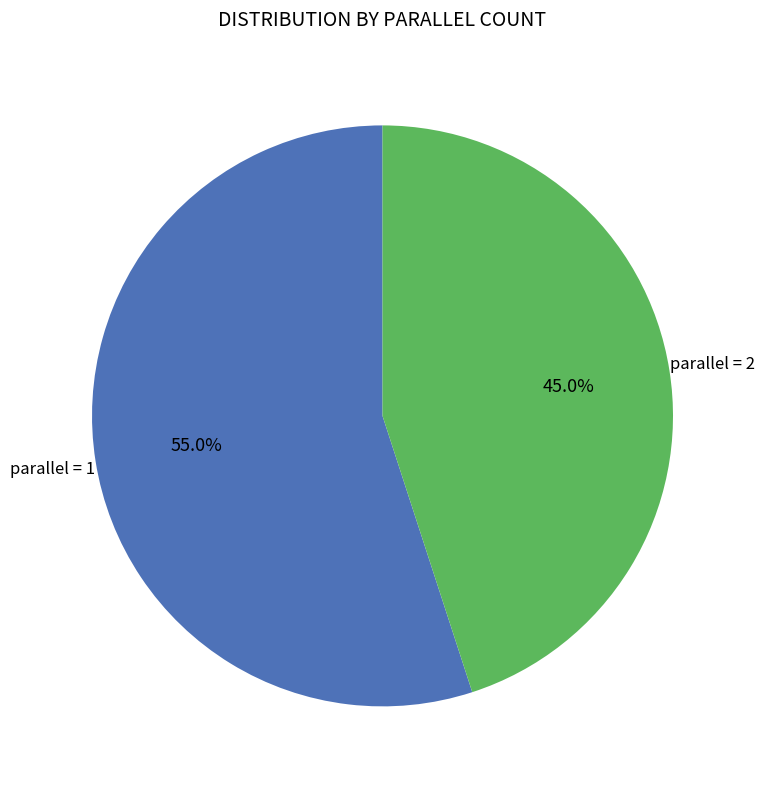

Does any single category account for the majority?

Yes